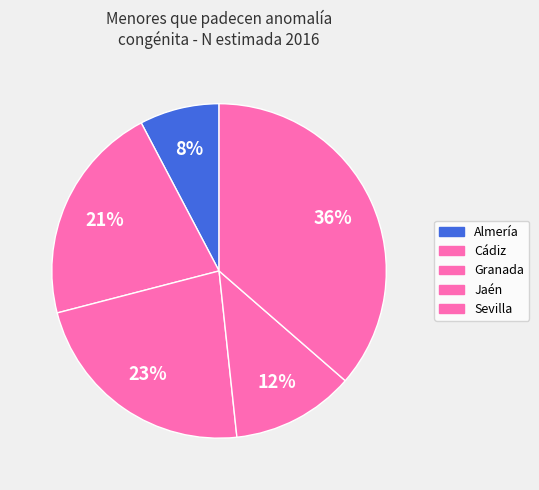

How many slices are in this pie chart?

5